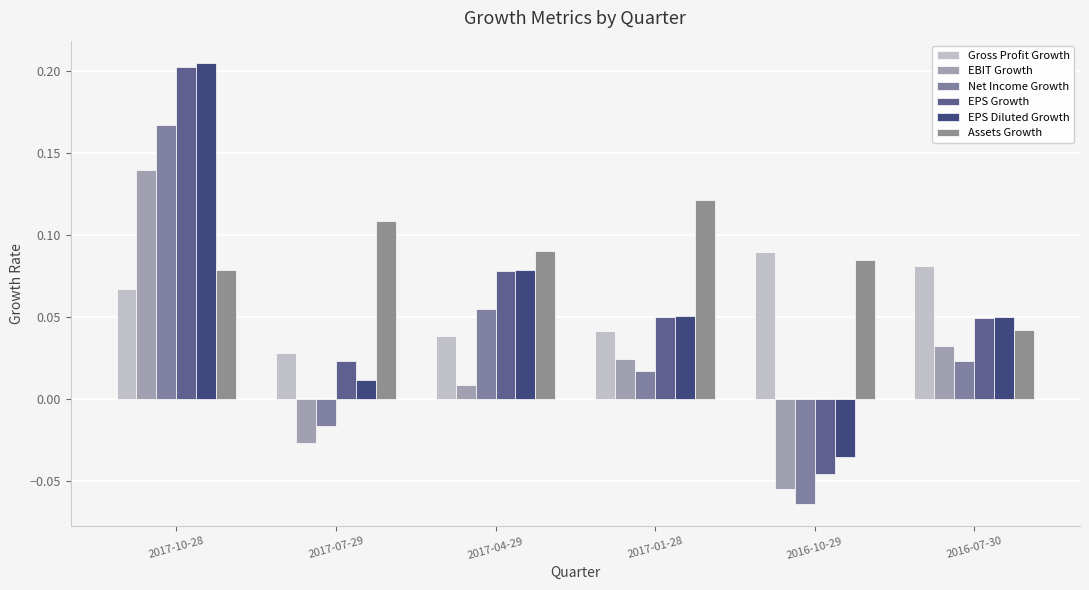

Rank the series at 2017-04-29 from highest to lowest value.

Assets Growth, EPS Diluted Growth, EPS Growth, Net Income Growth, Gross Profit Growth, EBIT Growth